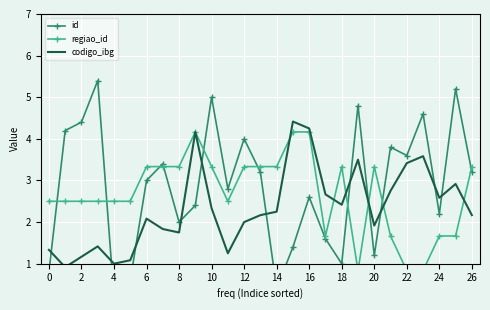

At which category is the sum across all series the highest?

16